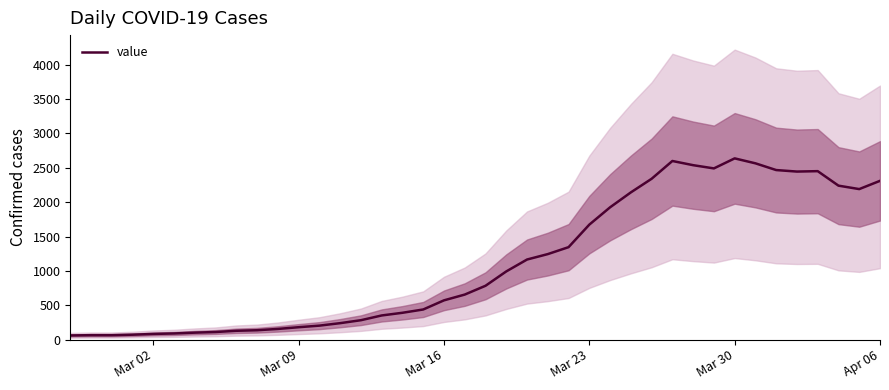

The value of value at Mar 23 is 1674. True or false?

True